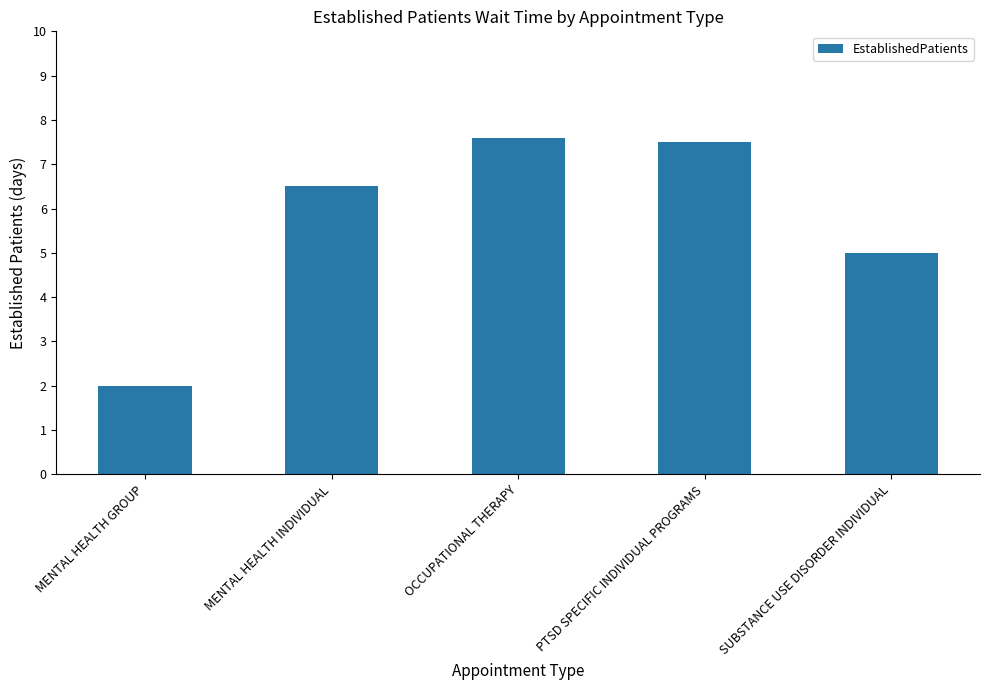

What is the average value?

5.7